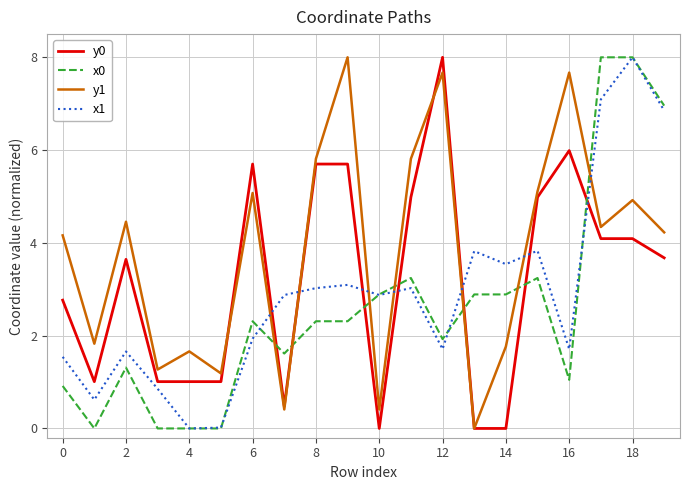

Does the chart have visible grid lines?

Yes